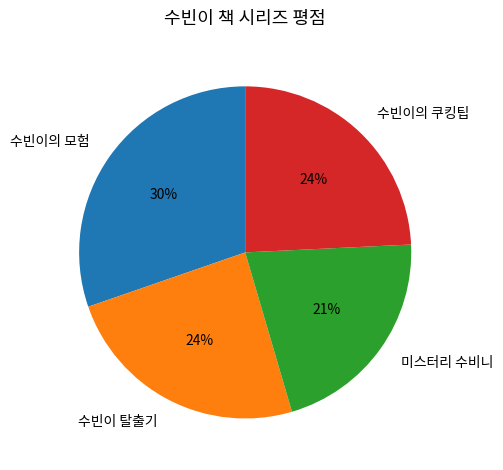

To the nearest percent, what portion does 미스터리 수비니 represent?

21%